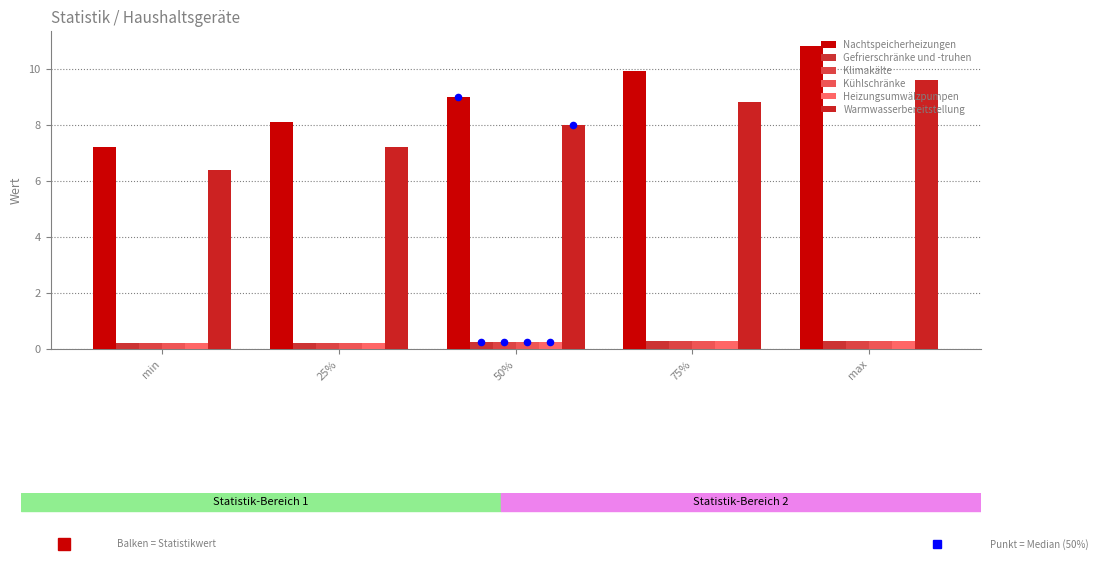

What are all the series names shown in the legend?

Nachtspeicherheizungen, Gefrierschränke und -truhen, Klimakälte, Kühlschränke, Heizungsumwälzpumpen, Warmwasserbereitstellung